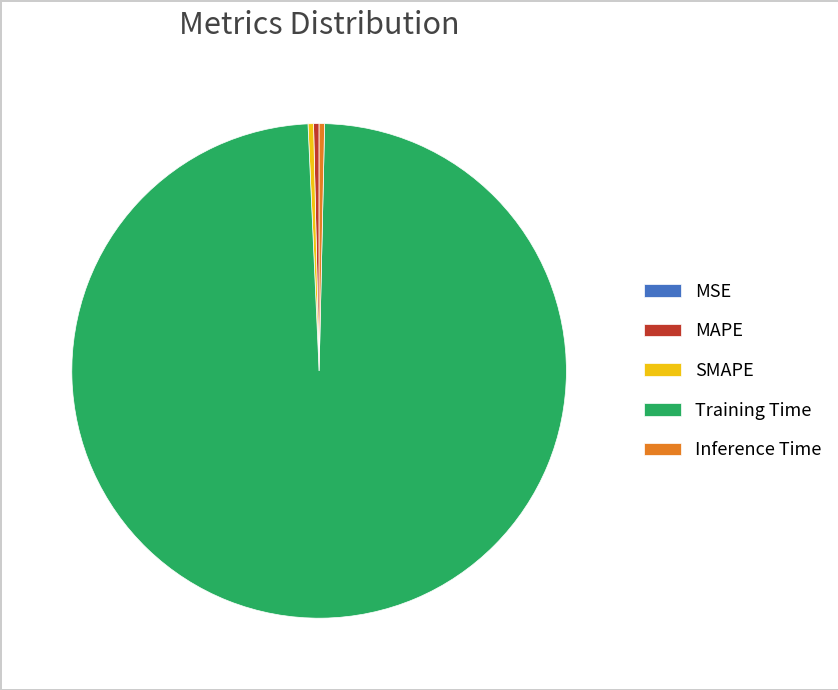

True or false: Inference Time accounts for 9% of the total.

False